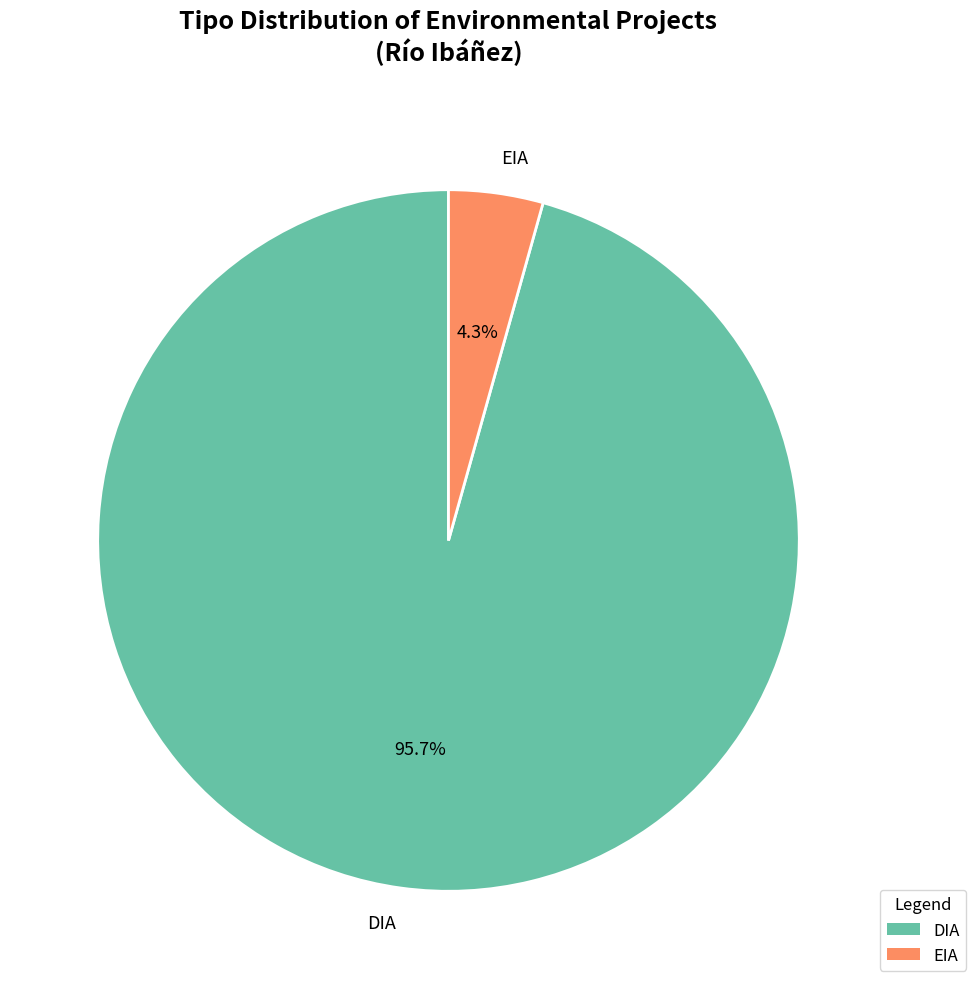

Is the sum of EIA and DIA greater than half?

Yes